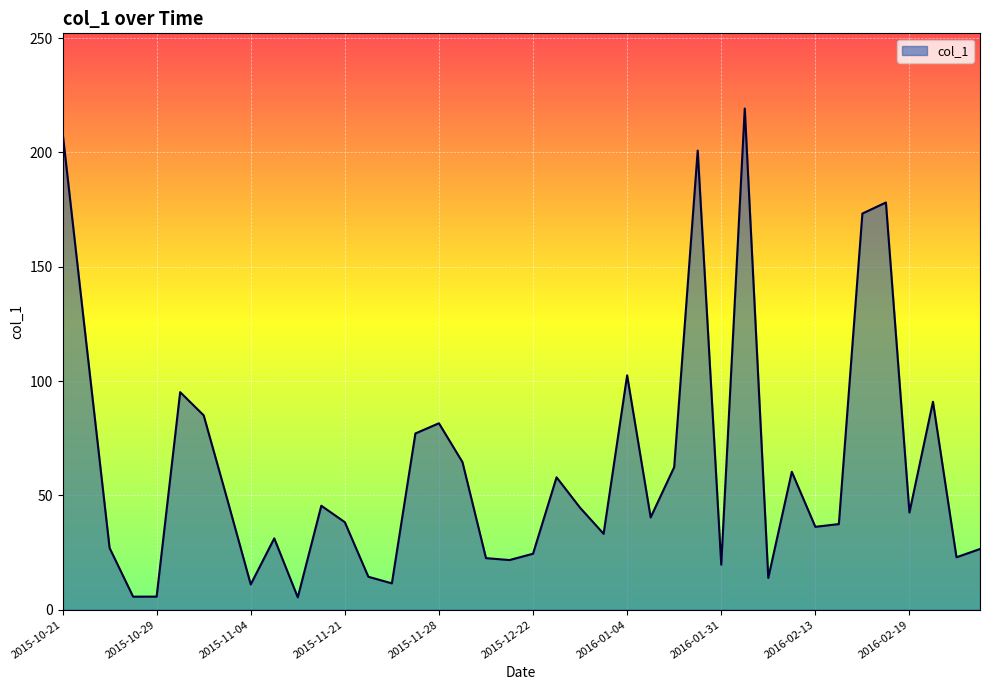

What is the minimum value shown in the chart?

5.4